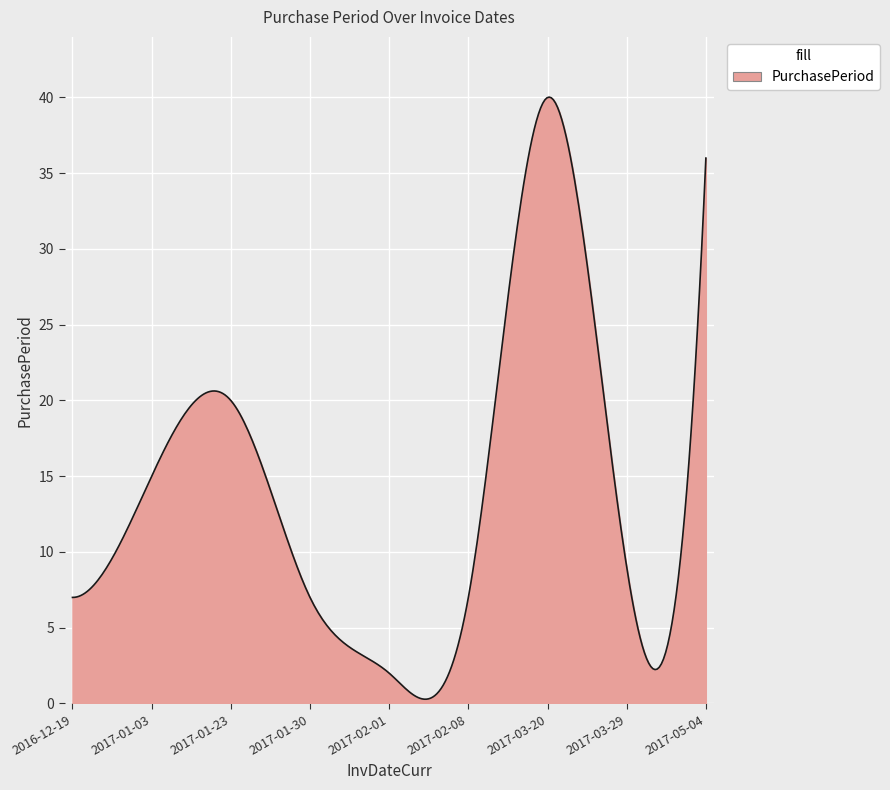

Does the chart display data point markers on the line(s)?

No